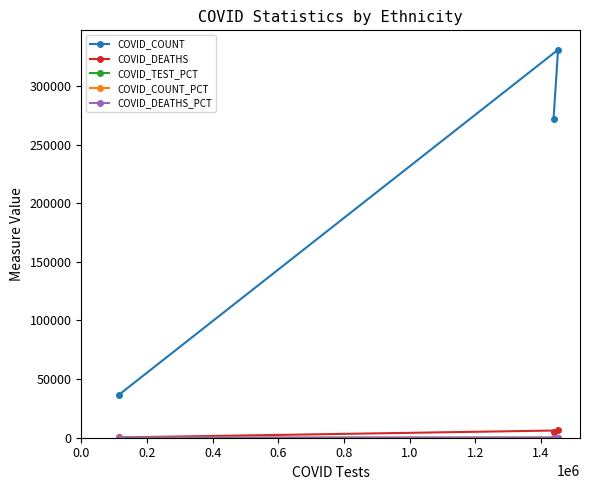

Which series has the largest total across all categories?

COVID_COUNT